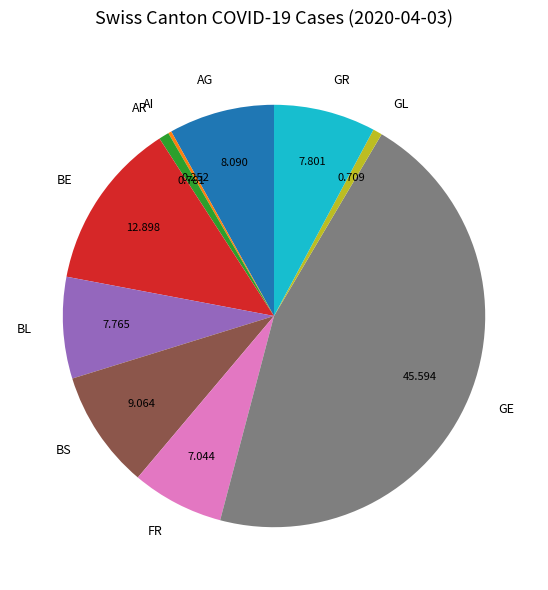

Combined, do AG and BL account for over 50%?

No